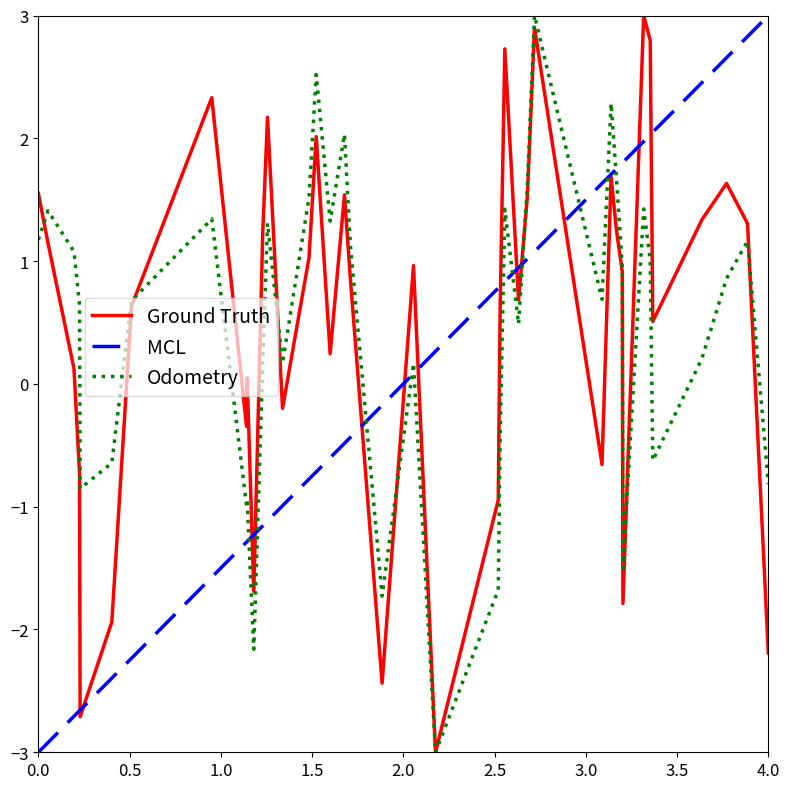

After their last crossing, which series has the higher values: Odometry or MCL?

MCL